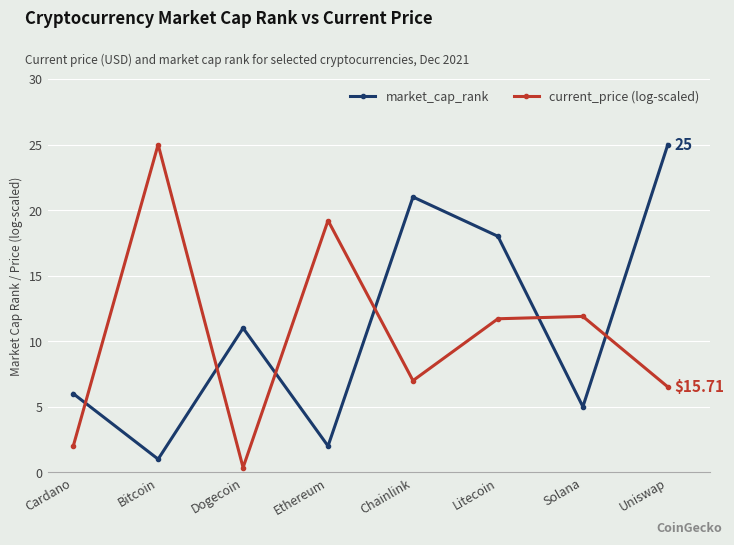

At which category is the sum across all series the highest?

Uniswap